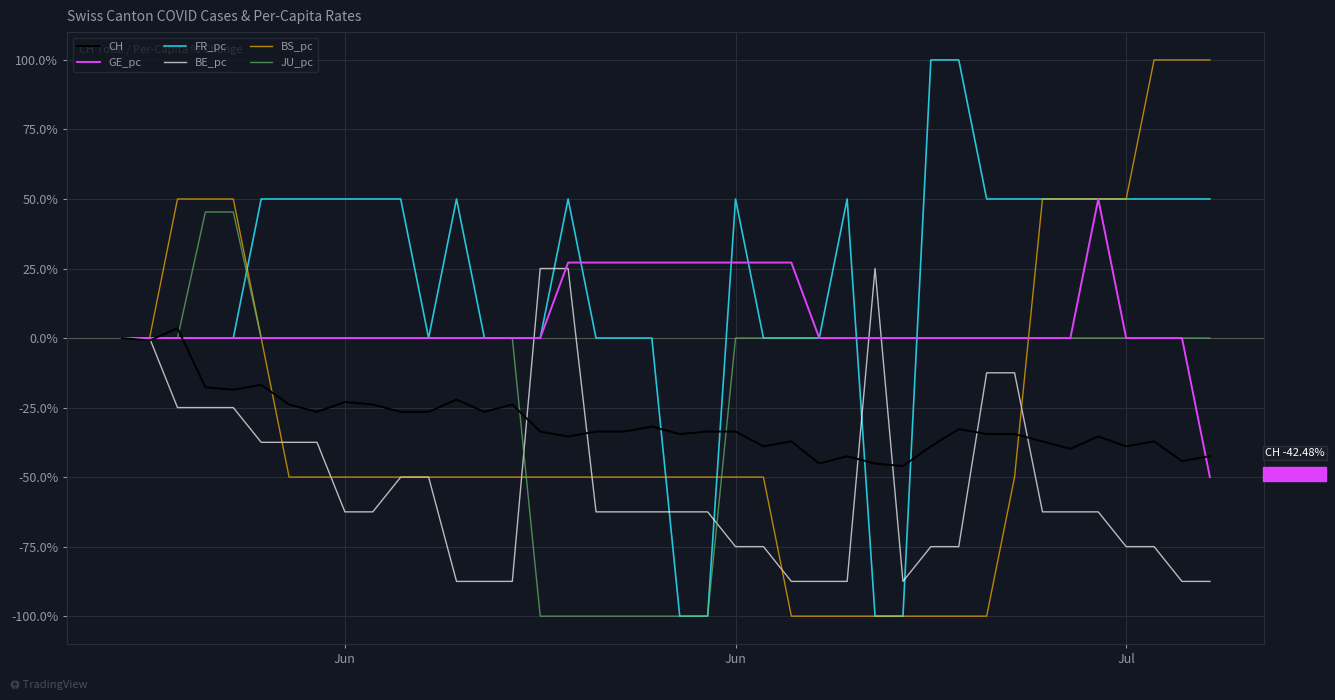

What is the smallest value displayed?

-100.0